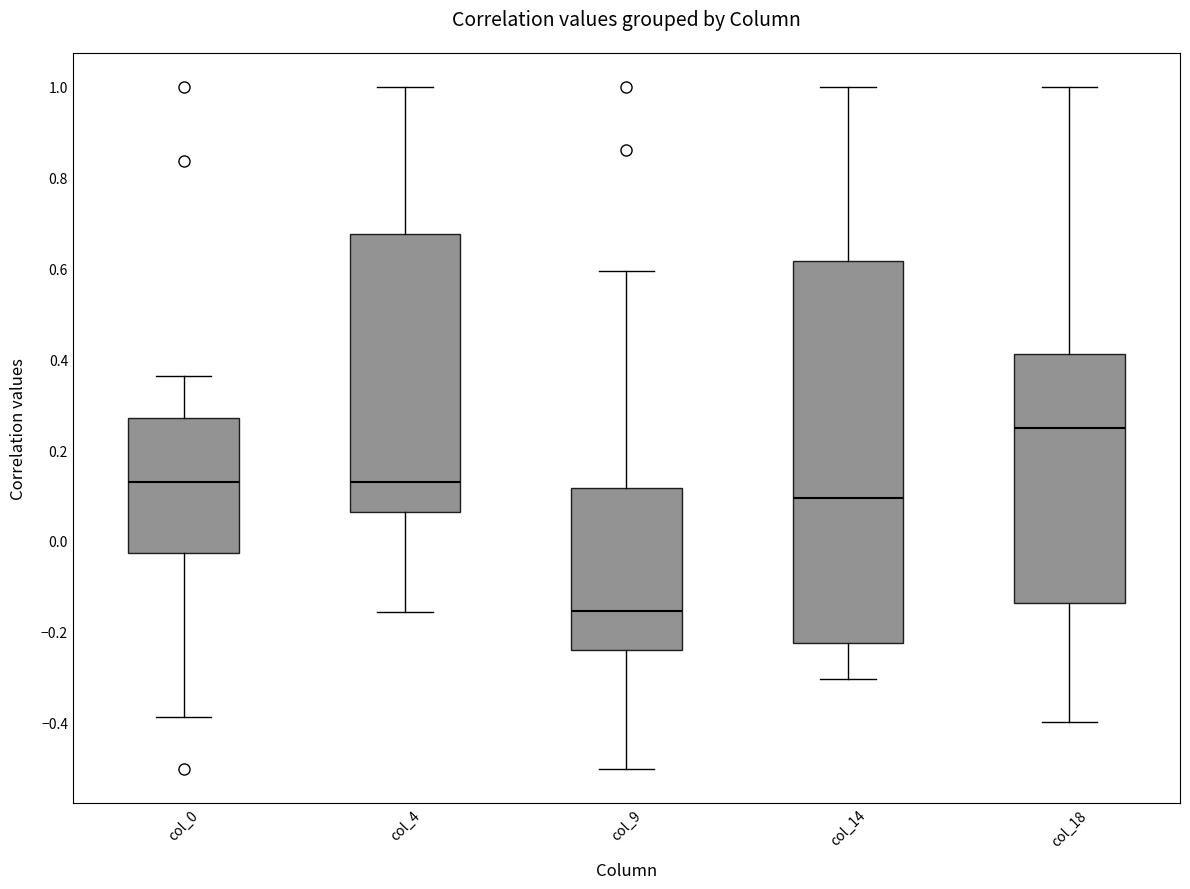

Reading left to right, transcribe this box plot: for each box, give where its median line is, the range the box spans, and where its two whiskers end, as read against the y-axis. The values are not printed on the chart, so give them approximately, as read against the axis.

col_0: median 0.12, box -0.02 to 0.28, whiskers -0.38 to 0.36
col_4: median 0.12, box 0.06 to 0.68, whiskers -0.16 to 1.00
col_9: median -0.16, box -0.24 to 0.12, whiskers -0.50 to 0.60
col_14: median 0.10, box -0.22 to 0.62, whiskers -0.30 to 1.00
col_18: median 0.24, box -0.14 to 0.42, whiskers -0.40 to 1.00